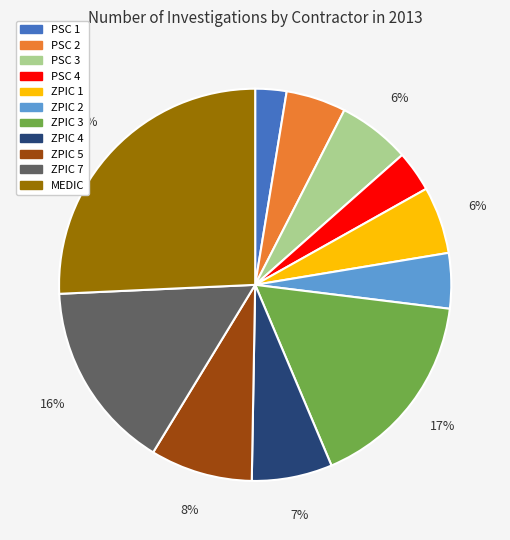

How many segments does this pie chart have?

11